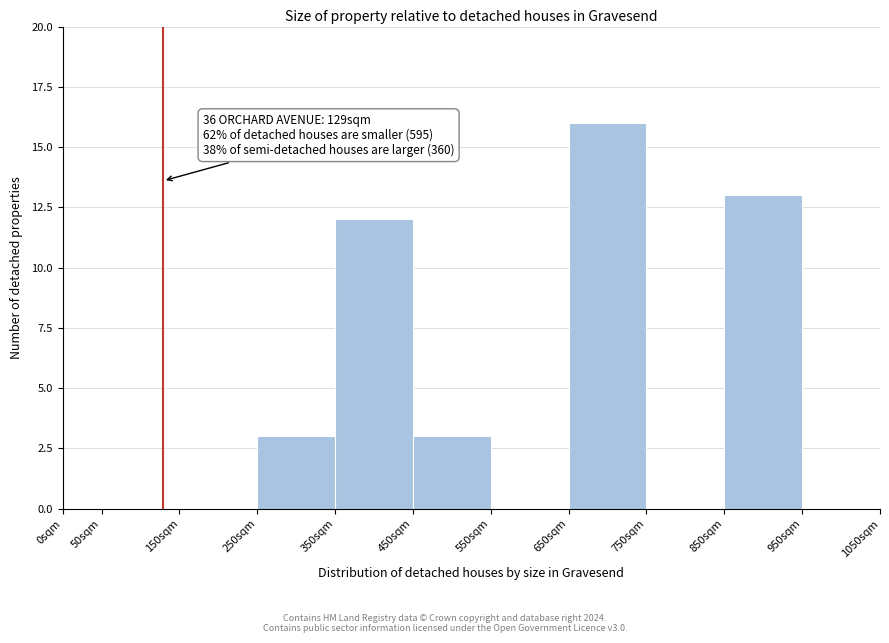

Which range on the x-axis has the tallest bar?

650 to 750